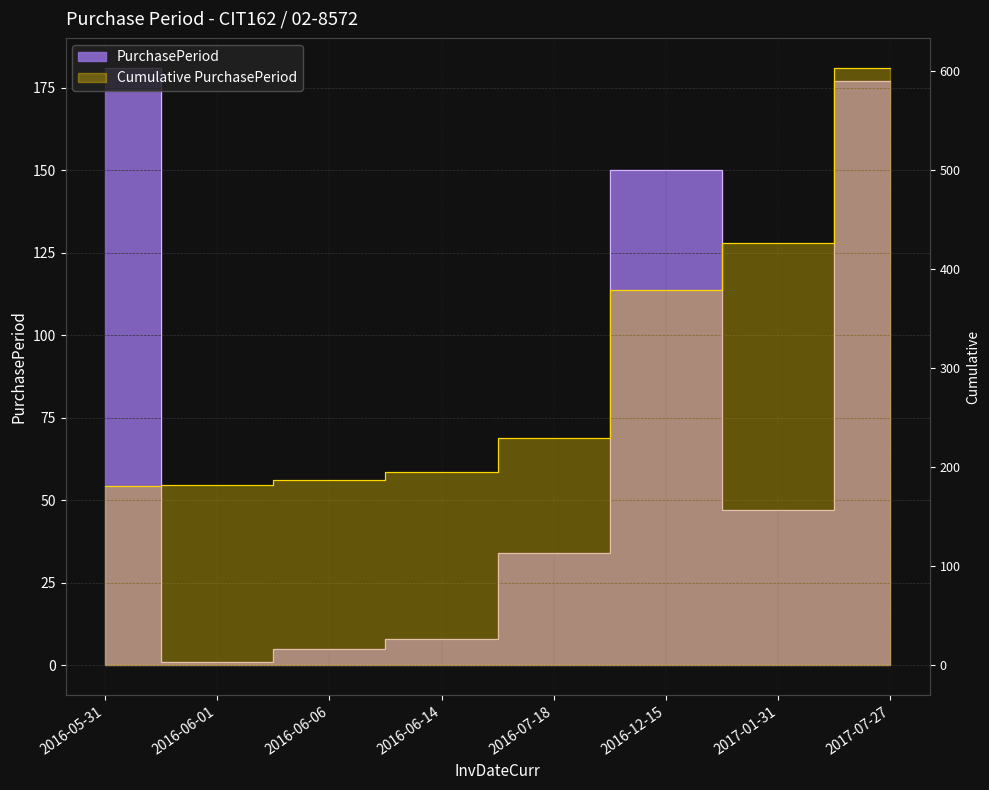

What is the greatest value displayed?

181